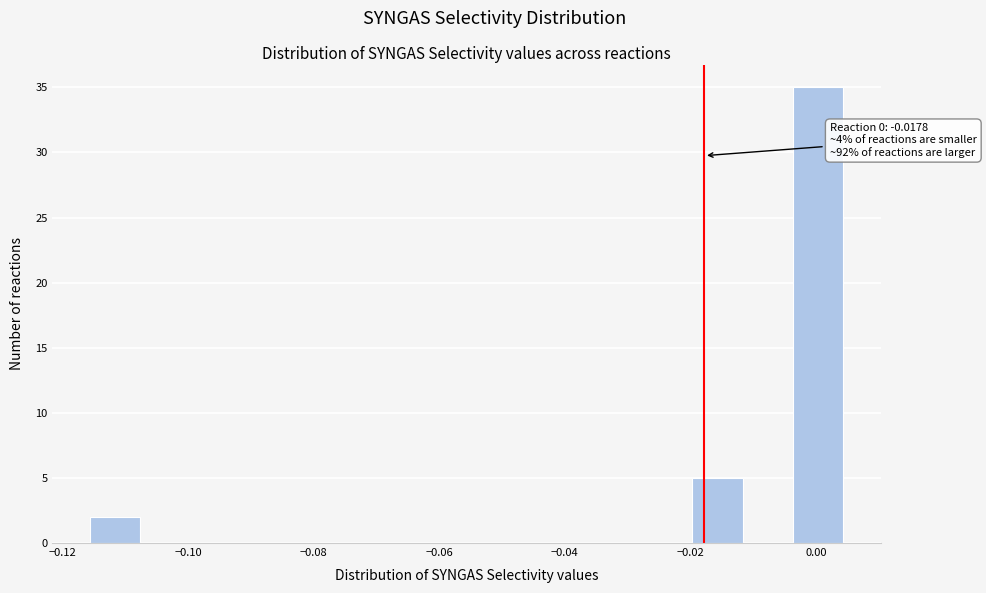

Read against the x-axis, roughly where is the centre of the tallest bar?

0.000